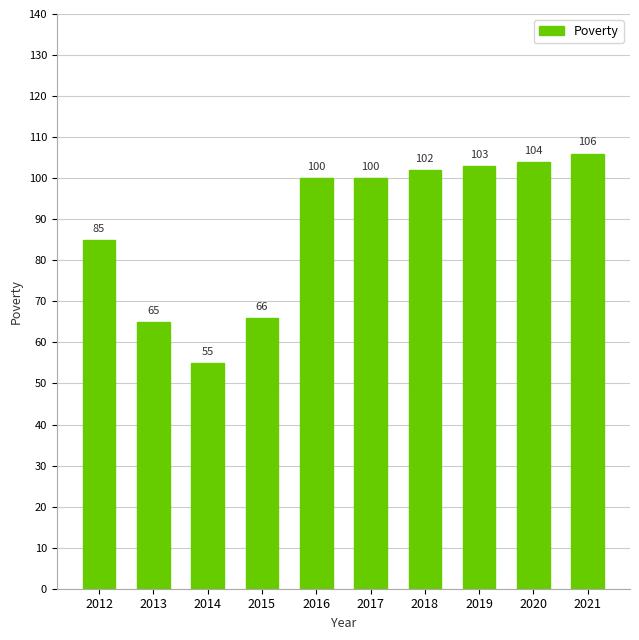

Reading left to right, what are all the values shown in this chart?

2012=85	2013=65	2014=55	2015=66	2016=100	2017=100	2018=102	2019=103	2020=104	2021=106